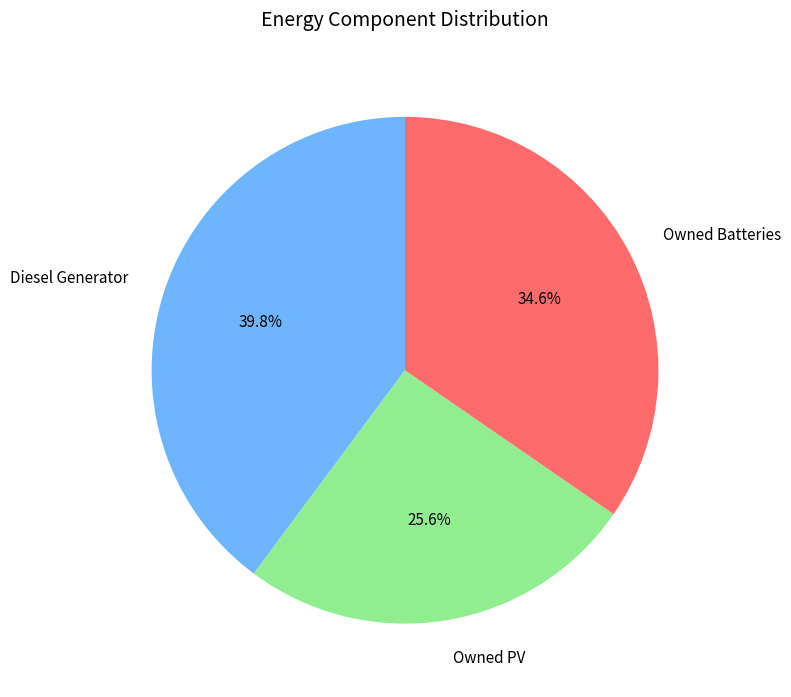

To the nearest percent, what is the difference between the largest and smallest slice percentages?

14%